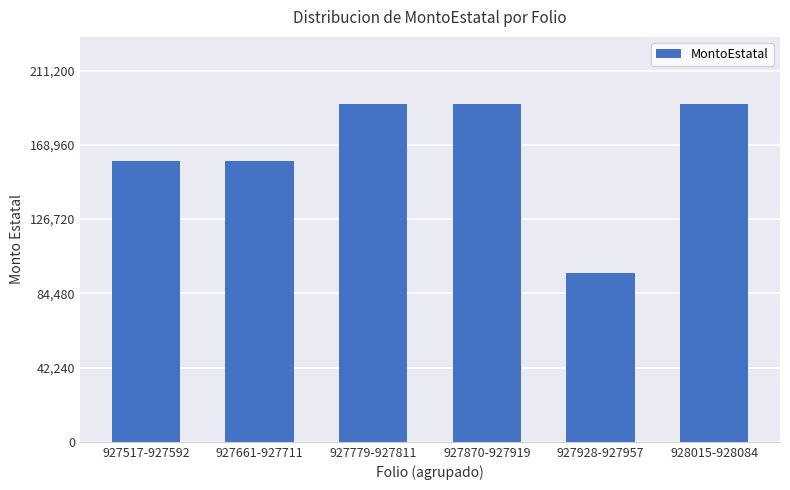

The chart shows a value of 266770 at 927661-927711. True or false?

False